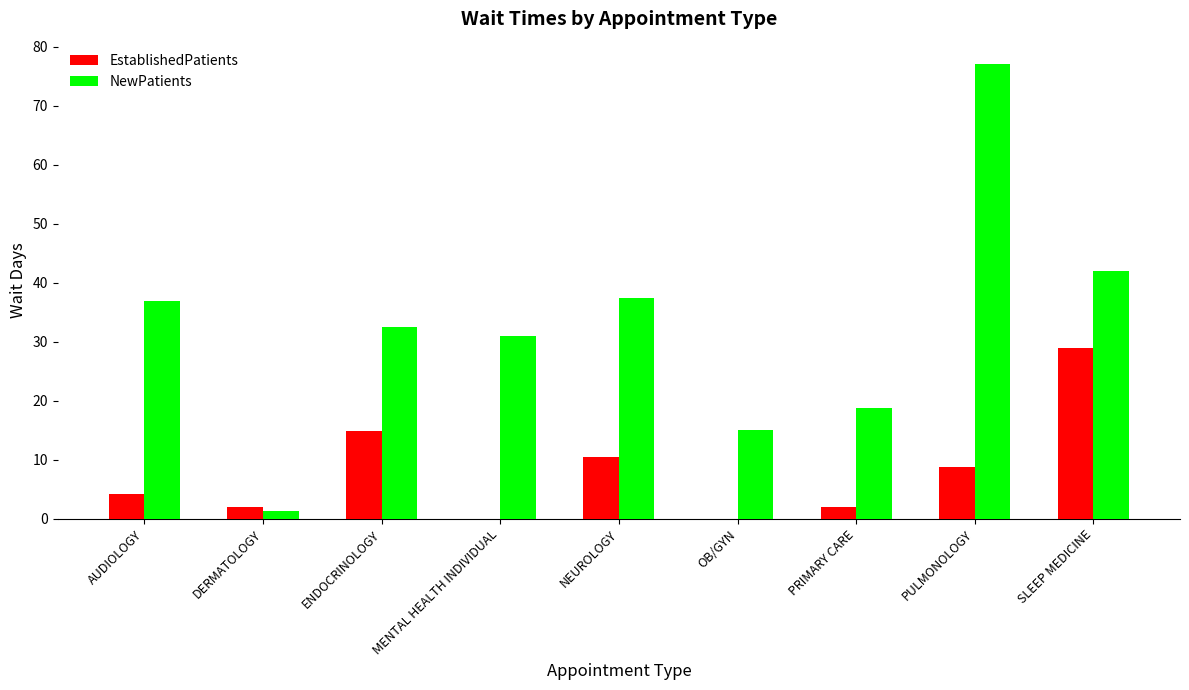

Between AUDIOLOGY and SLEEP MEDICINE, which series saw the biggest shift?

EstablishedPatients